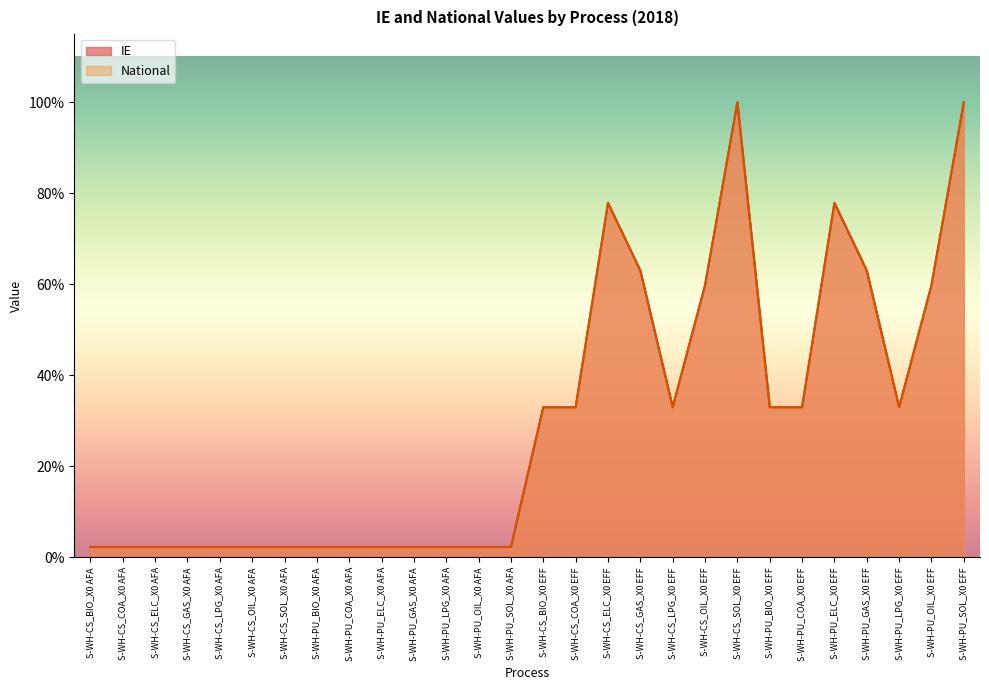

Between S-WH-CS_SOL_X0 EFF and S-WH-CS_OIL_X0 EFF, which is larger?

S-WH-CS_SOL_X0 EFF